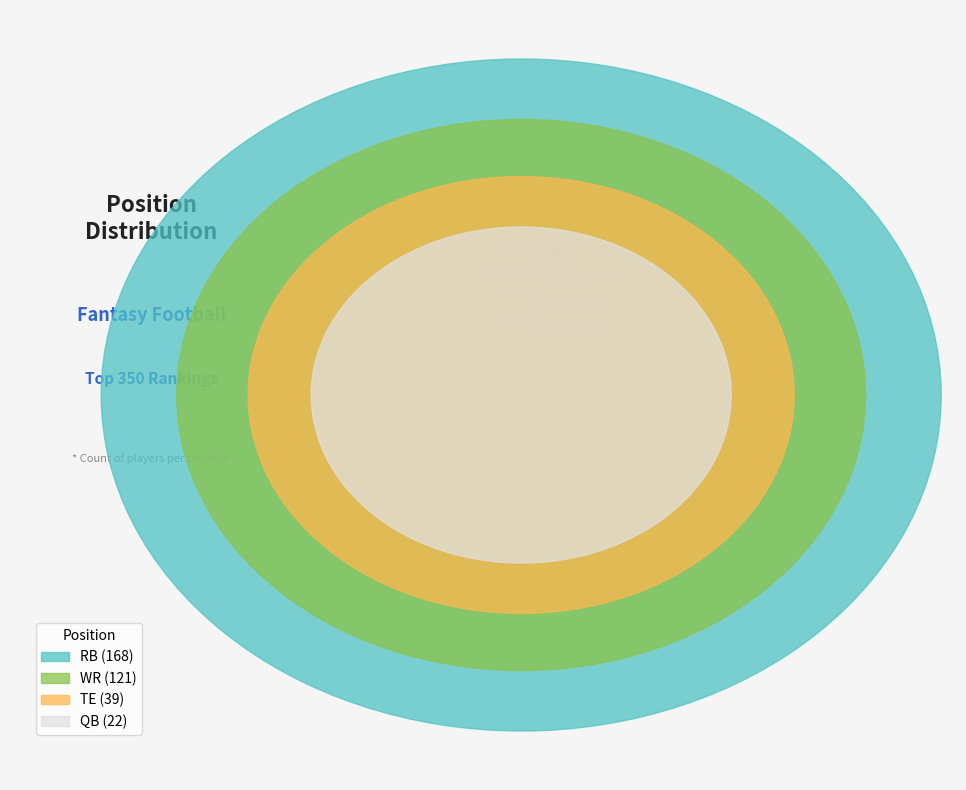

Which category has the biggest portion of the pie?

RB